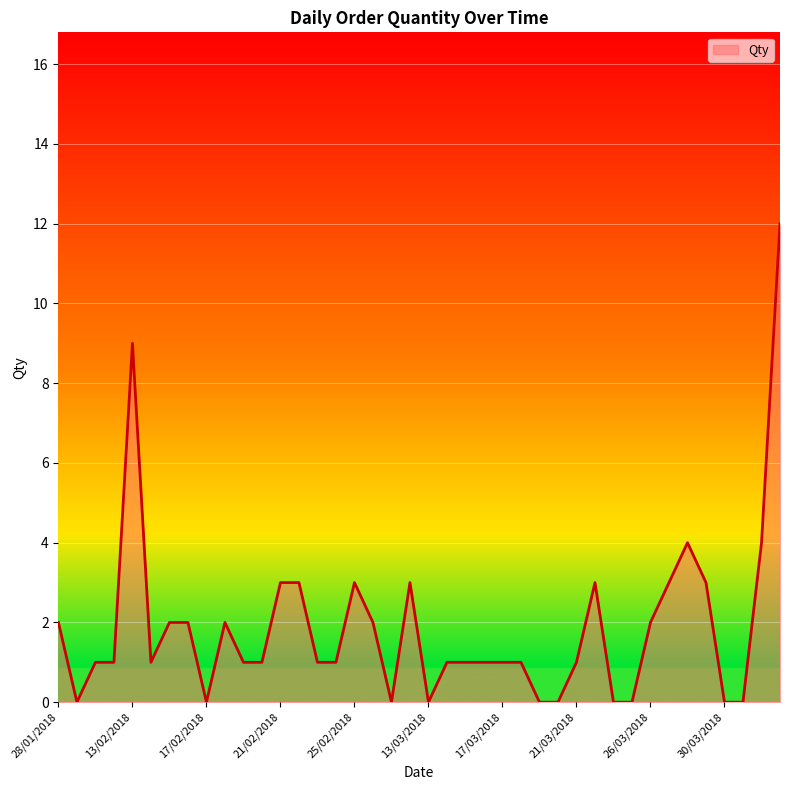

Does the chart display data point markers on the line(s)?

No